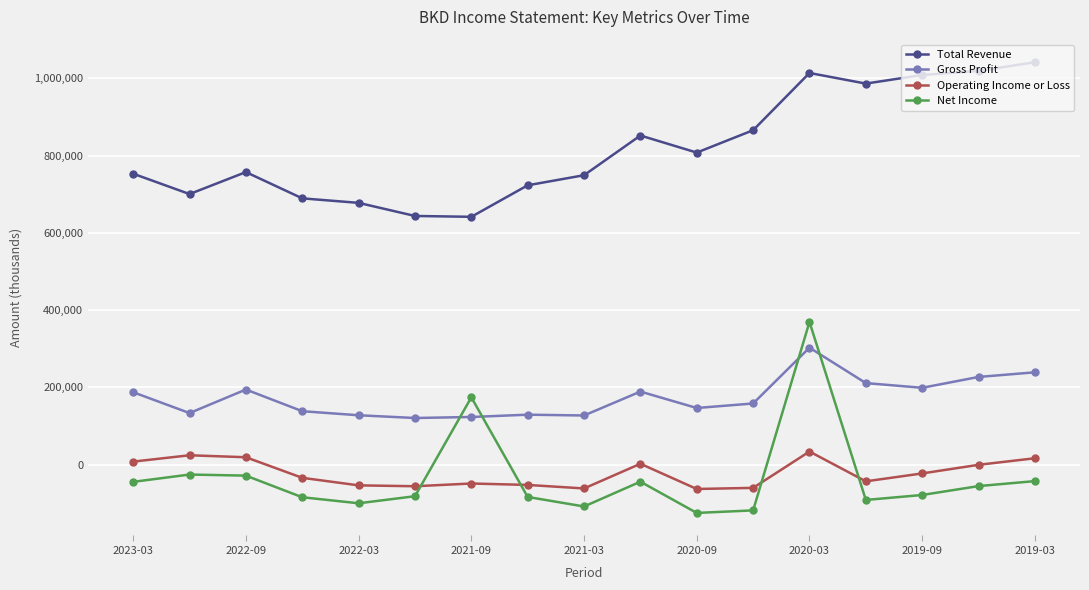

True or false: Gross Profit has more than 2 points higher than both neighbors.

True